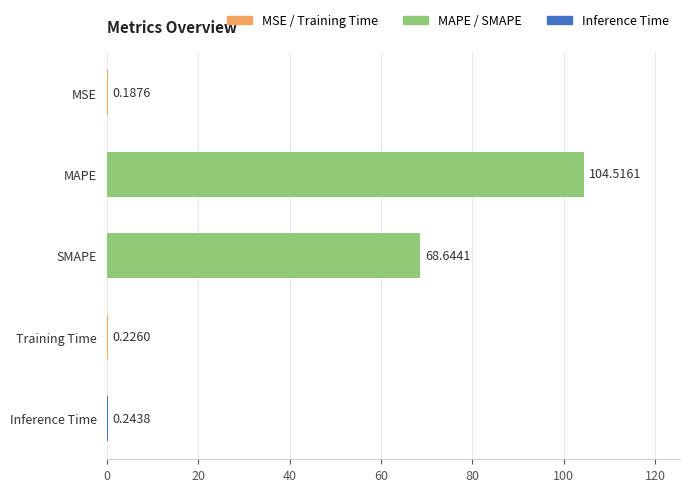

At which label is the value closest to 52?

SMAPE